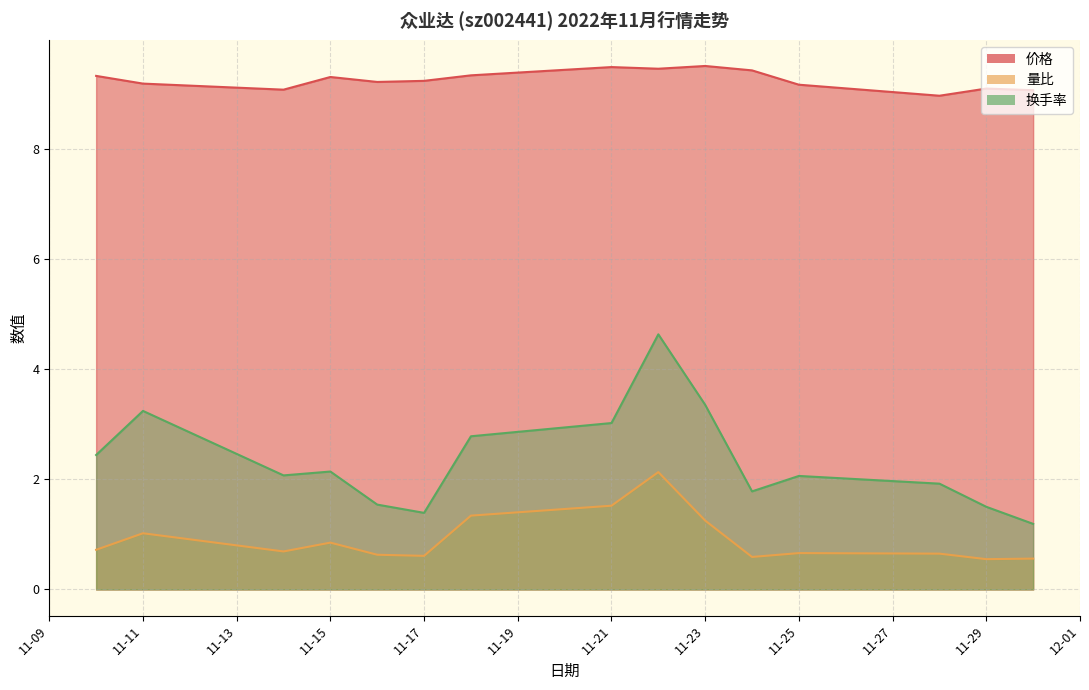

At which category does 量比 reach its first local peak?

11-11